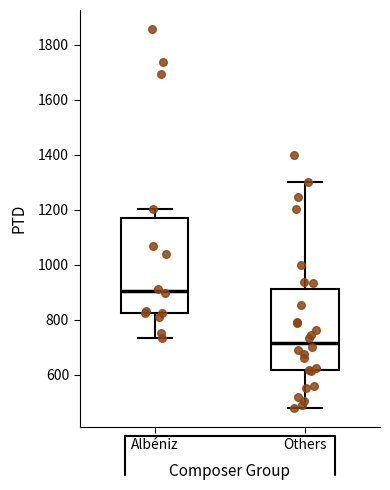

Reading left to right, read every box against the y-axis: the position of its median line, the range the box covers, and the ends of its whiskers. The values are not printed on the chart, so give them approximately, as read against the axis.

Albéniz: median 900, box 820 to 1160, whiskers 740 to 1200
Others: median 720, box 620 to 920, whiskers 480 to 1300